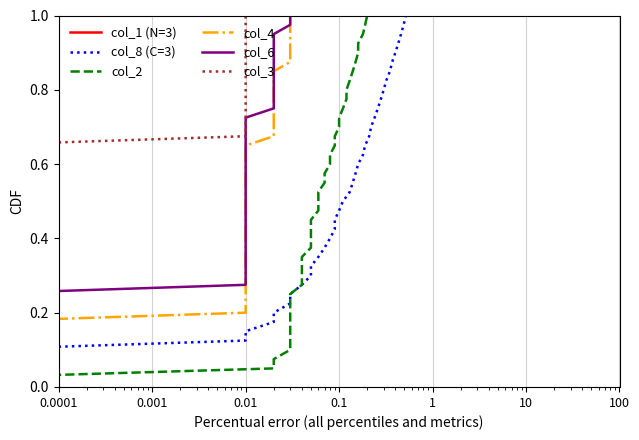

At which category does the chart reach its minimum across all series?

0.0001